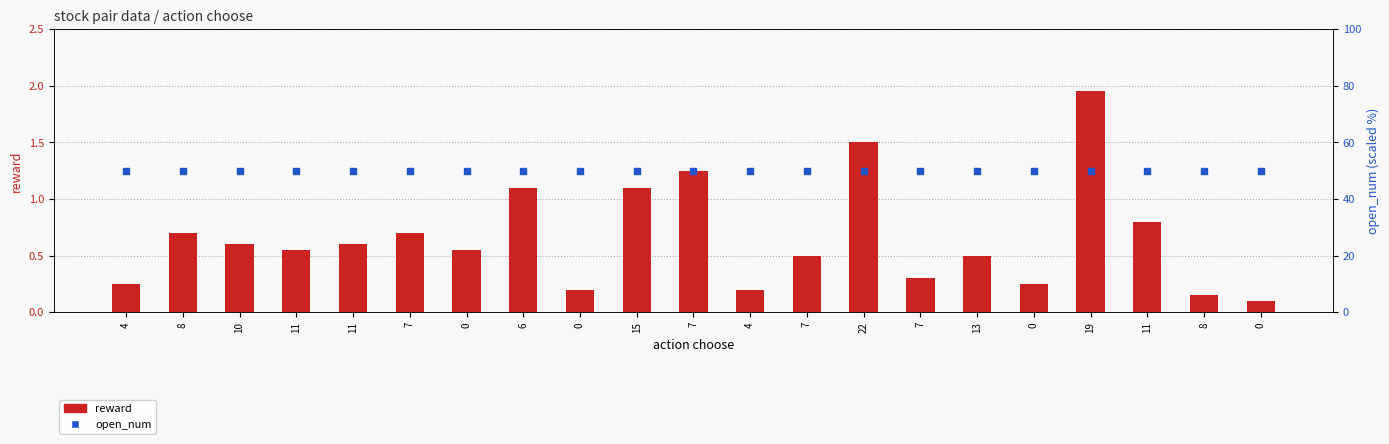

Which series reaches the minimum Y coordinate?

reward